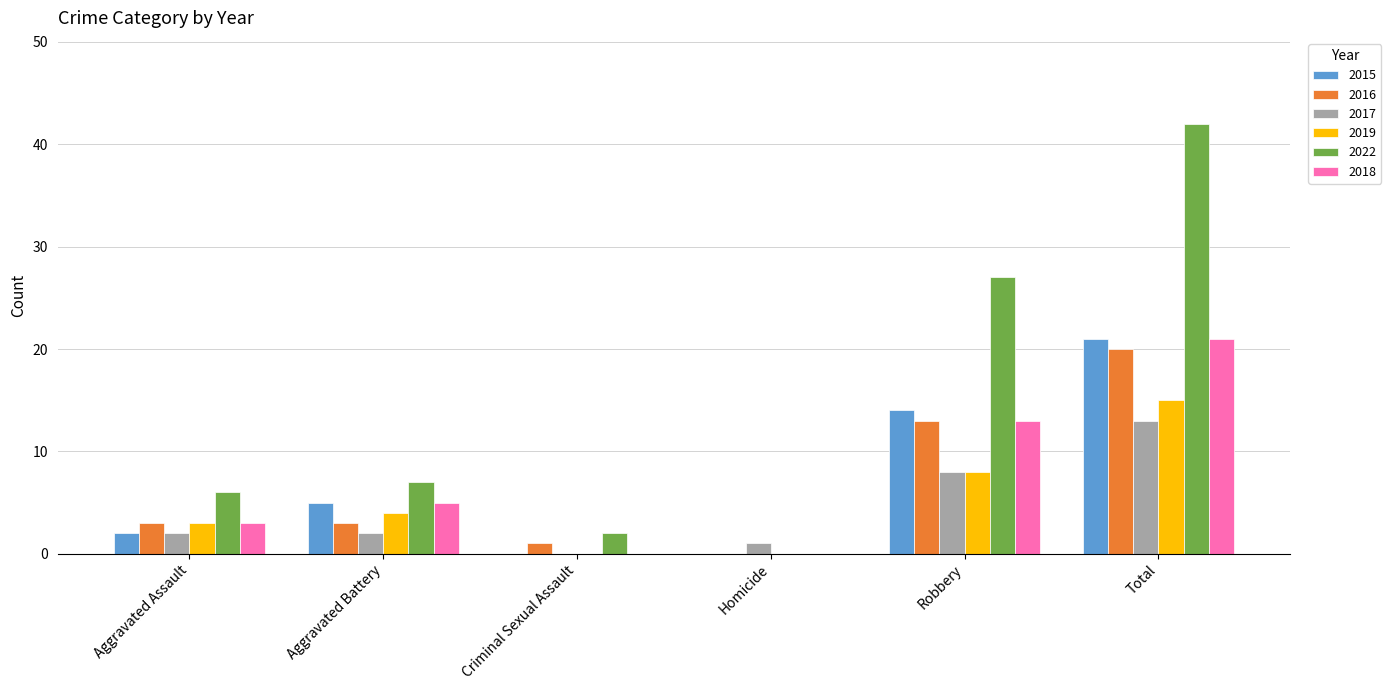

How many distinct data groups are displayed?

6